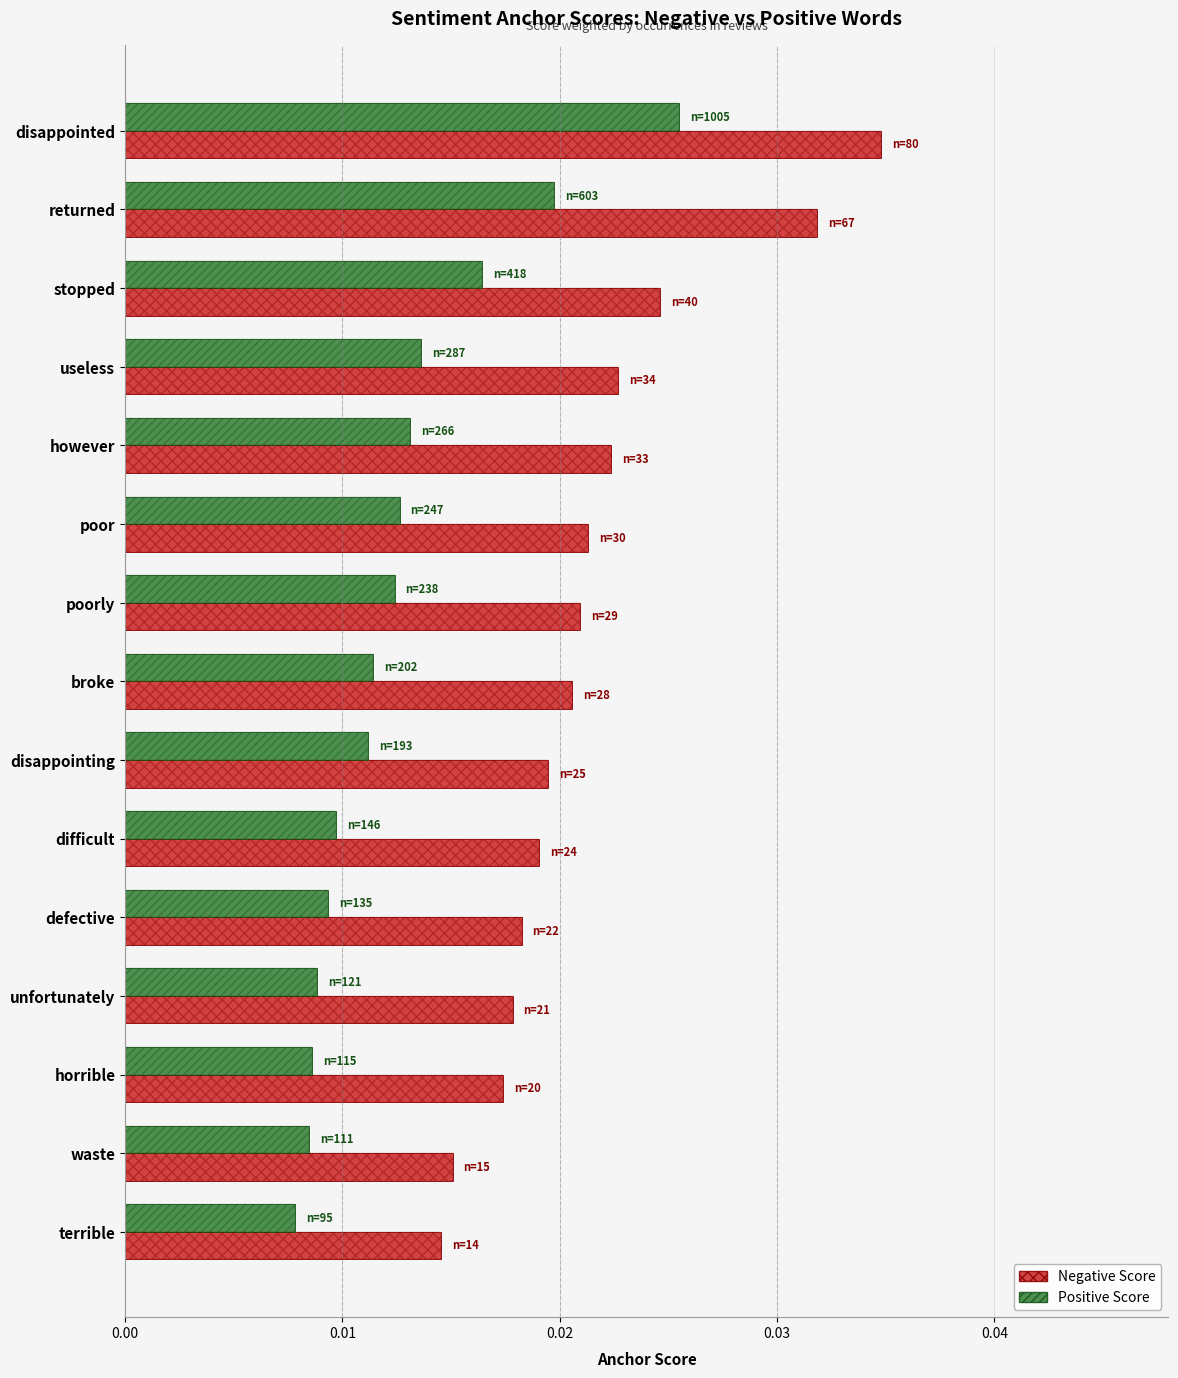

List the series in order of their peak value, lowest first.

Positive Score, Negative Score